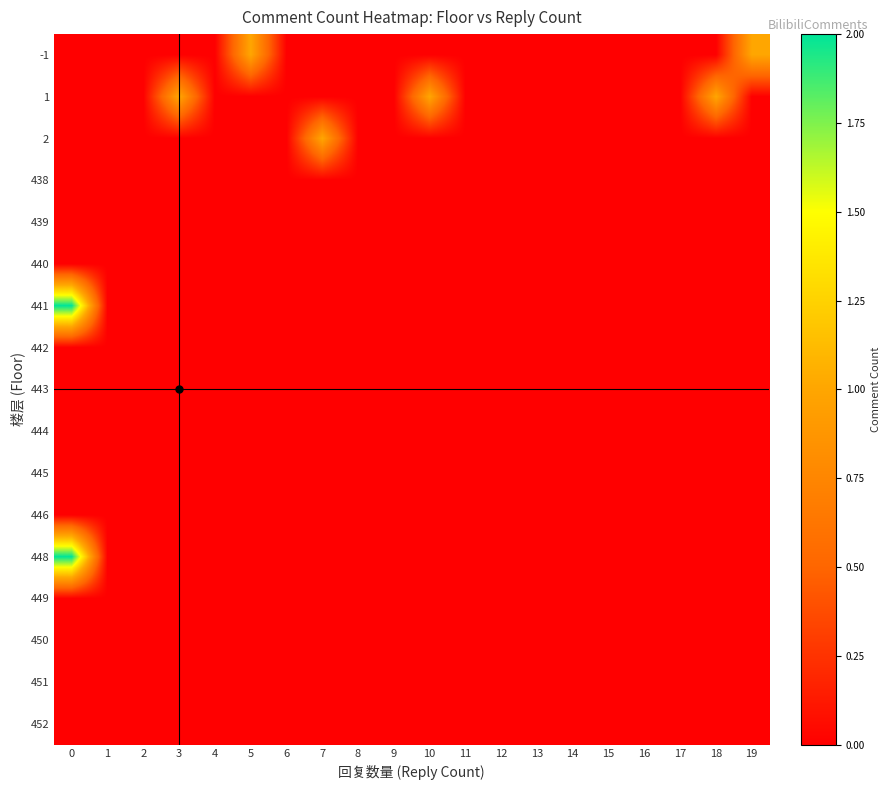

Reading right to left, transcribe all the data shown in this chart.

-1: 19=1	18=0	17=0	16=0	15=0	14=0	13=0	12=0	11=0	10=0	9=0	8=0	7=0	6=0	5=1	4=0	3=0	2=0	1=0	0=0
1: 19=0	18=1	17=0	16=0	15=0	14=0	13=0	12=0	11=0	10=1	9=0	8=0	7=0	6=0	5=0	4=0	3=1	2=0	1=0	0=0
2: 19=0	18=0	17=0	16=0	15=0	14=0	13=0	12=0	11=0	10=0	9=0	8=0	7=1	6=0	5=0	4=0	3=0	2=0	1=0	0=0
438: 19=0	18=0	17=0	16=0	15=0	14=0	13=0	12=0	11=0	10=0	9=0	8=0	7=0	6=0	5=0	4=0	3=0	2=0	1=0	0=0
439: 19=0	18=0	17=0	16=0	15=0	14=0	13=0	12=0	11=0	10=0	9=0	8=0	7=0	6=0	5=0	4=0	3=0	2=0	1=0	0=0
440: 19=0	18=0	17=0	16=0	15=0	14=0	13=0	12=0	11=0	10=0	9=0	8=0	7=0	6=0	5=0	4=0	3=0	2=0	1=0	0=0
441: 19=0	18=0	17=0	16=0	15=0	14=0	13=0	12=0	11=0	10=0	9=0	8=0	7=0	6=0	5=0	4=0	3=0	2=0	1=0	0=2
442: 19=0	18=0	17=0	16=0	15=0	14=0	13=0	12=0	11=0	10=0	9=0	8=0	7=0	6=0	5=0	4=0	3=0	2=0	1=0	0=0
443: 19=0	18=0	17=0	16=0	15=0	14=0	13=0	12=0	11=0	10=0	9=0	8=0	7=0	6=0	5=0	4=0	3=0	2=0	1=0	0=0
444: 19=0	18=0	17=0	16=0	15=0	14=0	13=0	12=0	11=0	10=0	9=0	8=0	7=0	6=0	5=0	4=0	3=0	2=0	1=0	0=0
445: 19=0	18=0	17=0	16=0	15=0	14=0	13=0	12=0	11=0	10=0	9=0	8=0	7=0	6=0	5=0	4=0	3=0	2=0	1=0	0=0
446: 19=0	18=0	17=0	16=0	15=0	14=0	13=0	12=0	11=0	10=0	9=0	8=0	7=0	6=0	5=0	4=0	3=0	2=0	1=0	0=0
448: 19=0	18=0	17=0	16=0	15=0	14=0	13=0	12=0	11=0	10=0	9=0	8=0	7=0	6=0	5=0	4=0	3=0	2=0	1=0	0=2
449: 19=0	18=0	17=0	16=0	15=0	14=0	13=0	12=0	11=0	10=0	9=0	8=0	7=0	6=0	5=0	4=0	3=0	2=0	1=0	0=0
450: 19=0	18=0	17=0	16=0	15=0	14=0	13=0	12=0	11=0	10=0	9=0	8=0	7=0	6=0	5=0	4=0	3=0	2=0	1=0	0=0
451: 19=0	18=0	17=0	16=0	15=0	14=0	13=0	12=0	11=0	10=0	9=0	8=0	7=0	6=0	5=0	4=0	3=0	2=0	1=0	0=0
452: 19=0	18=0	17=0	16=0	15=0	14=0	13=0	12=0	11=0	10=0	9=0	8=0	7=0	6=0	5=0	4=0	3=0	2=0	1=0	0=0